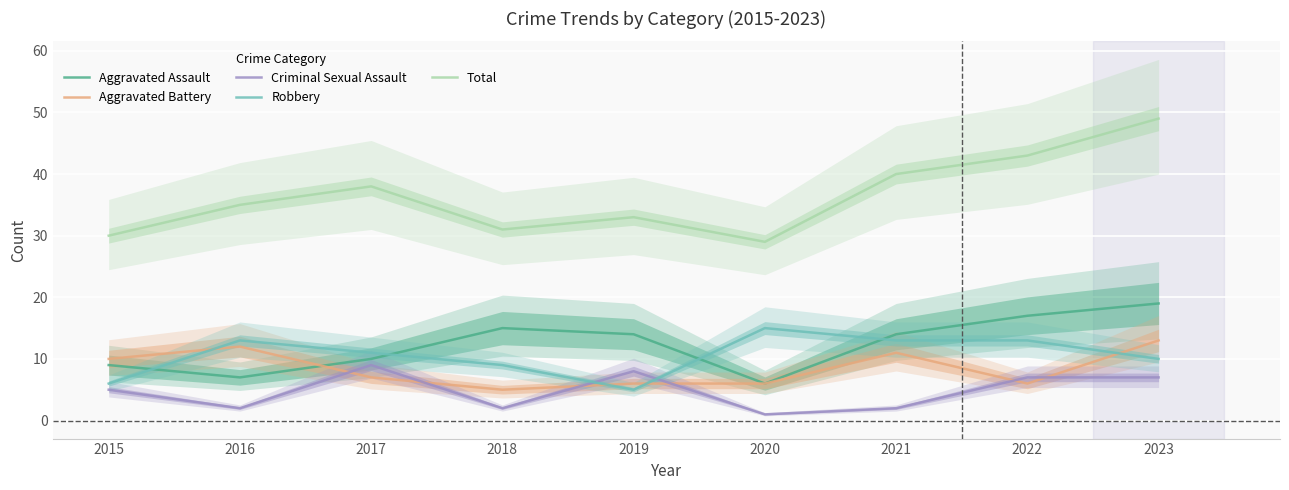

What is the sum of the Aggravated Assault values at 2017 and 2015?

19